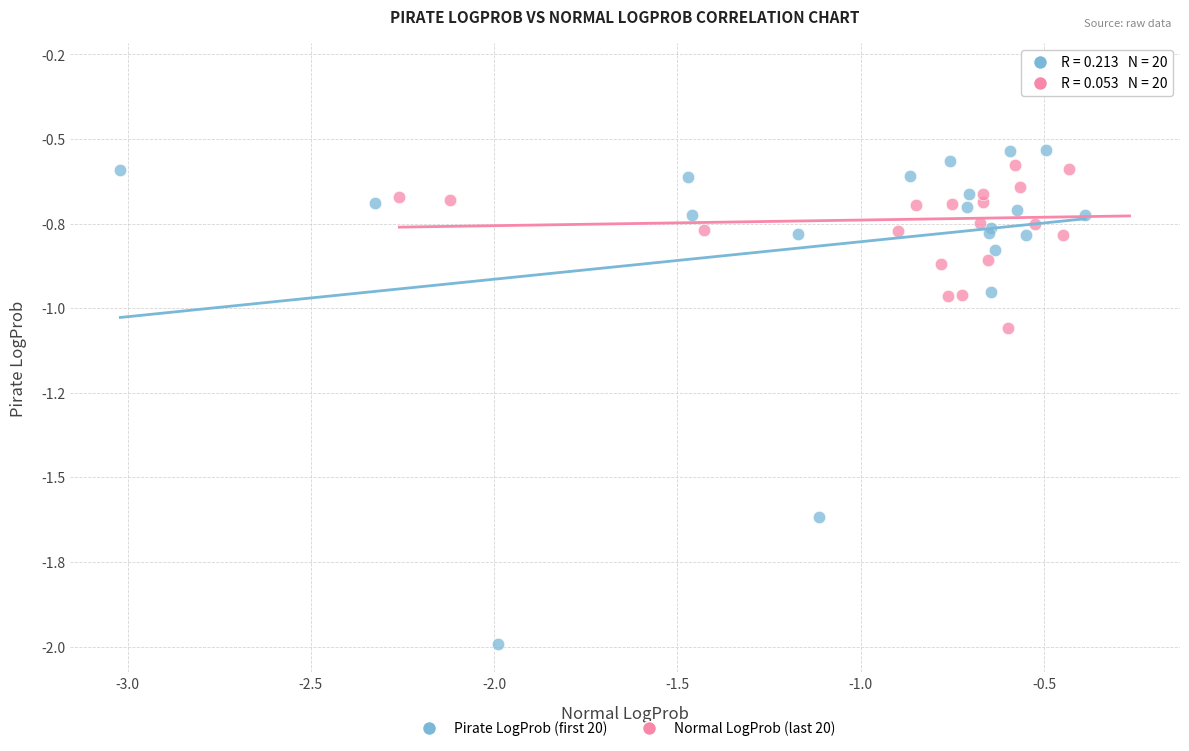

What are all the series names shown in the legend?

Pirate LogProb (first 20), Normal LogProb (last 20)